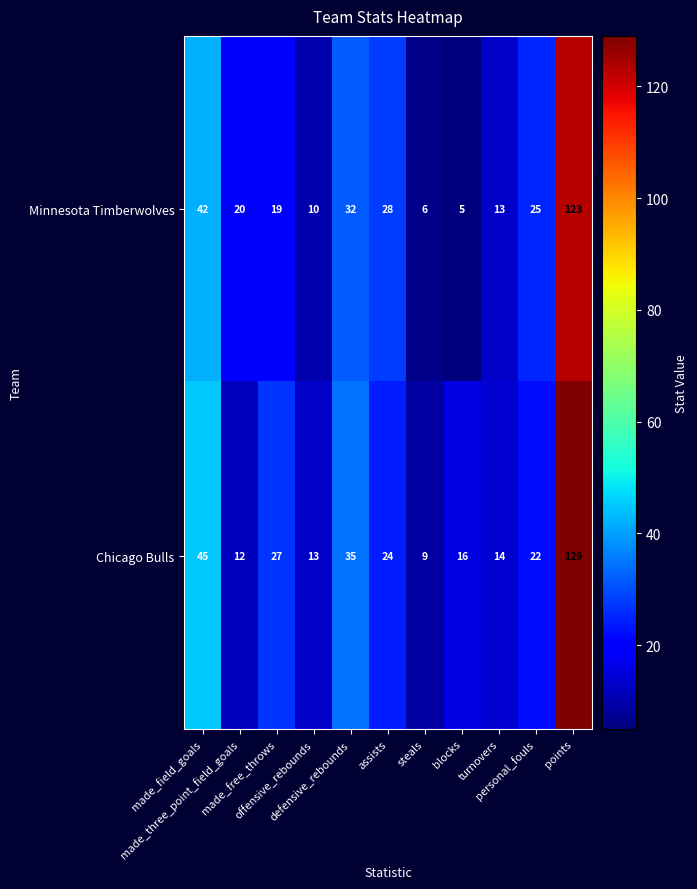

What is the smallest value displayed?

5